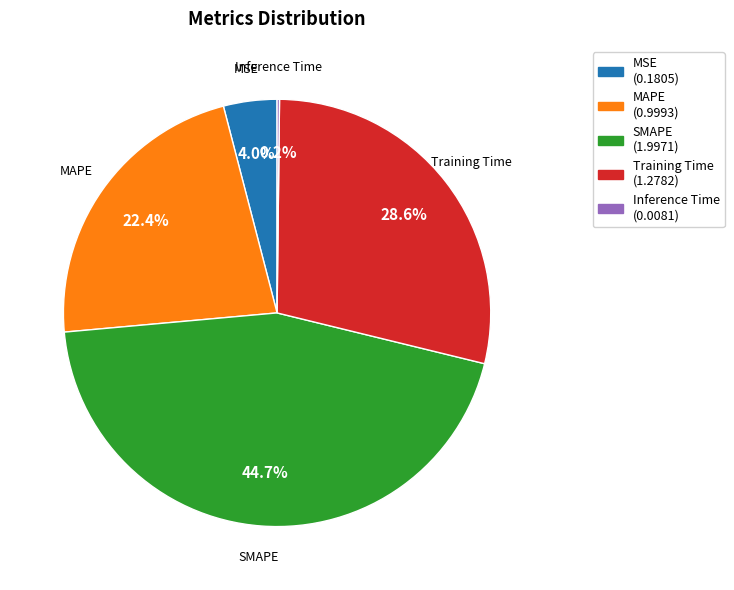

To the nearest percent, what percentage of the pie is MSE?

4%